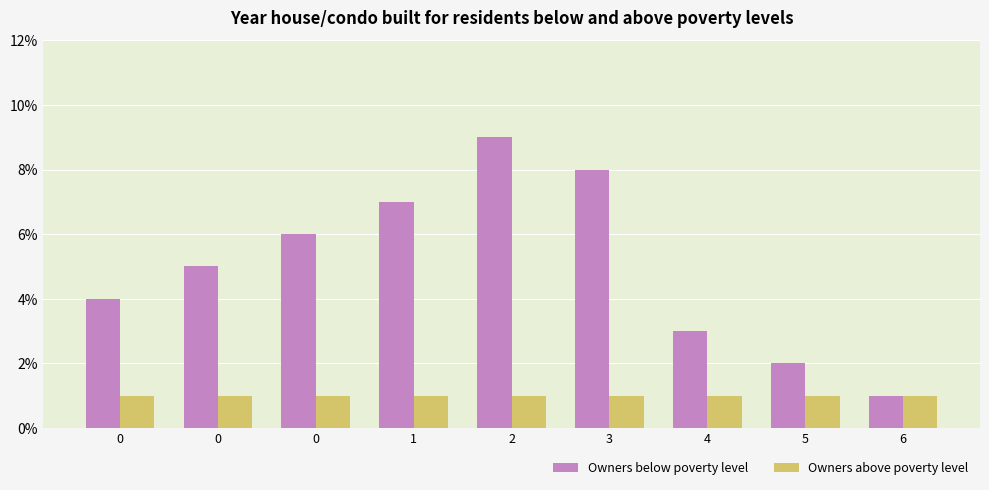

Are the bars grouped side by side (vs. stacked)?

Yes